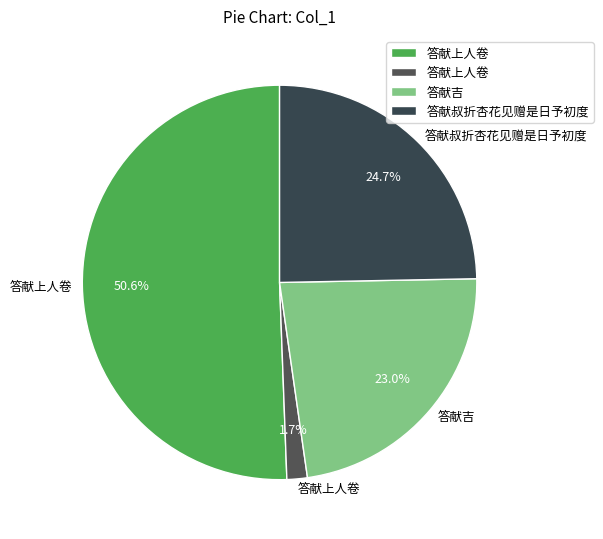

How many slices are in this pie chart?

4